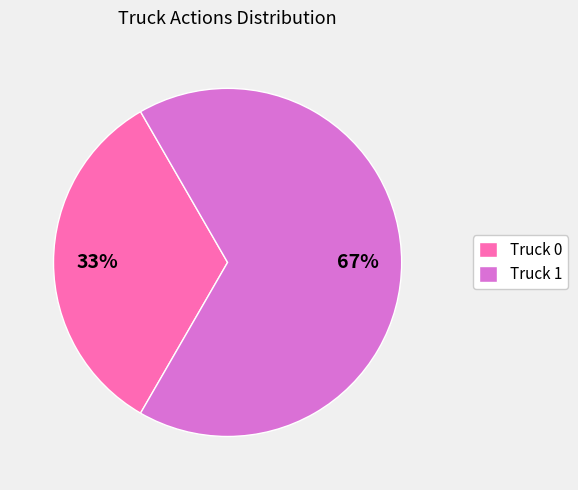

Which slice is the smallest?

Truck 0